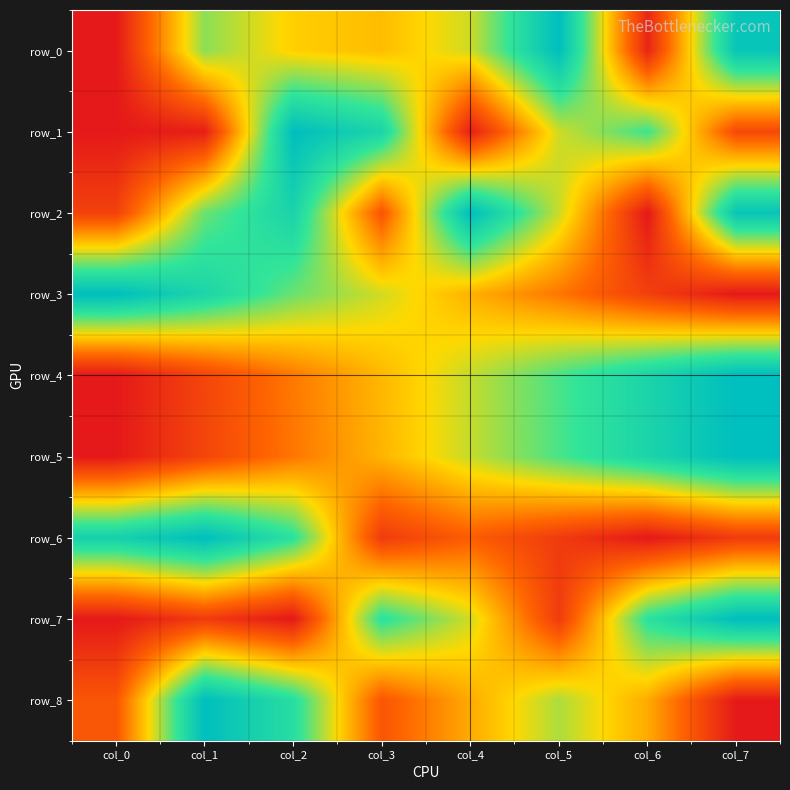

At which label does row_1 reach its minimum?

col_0